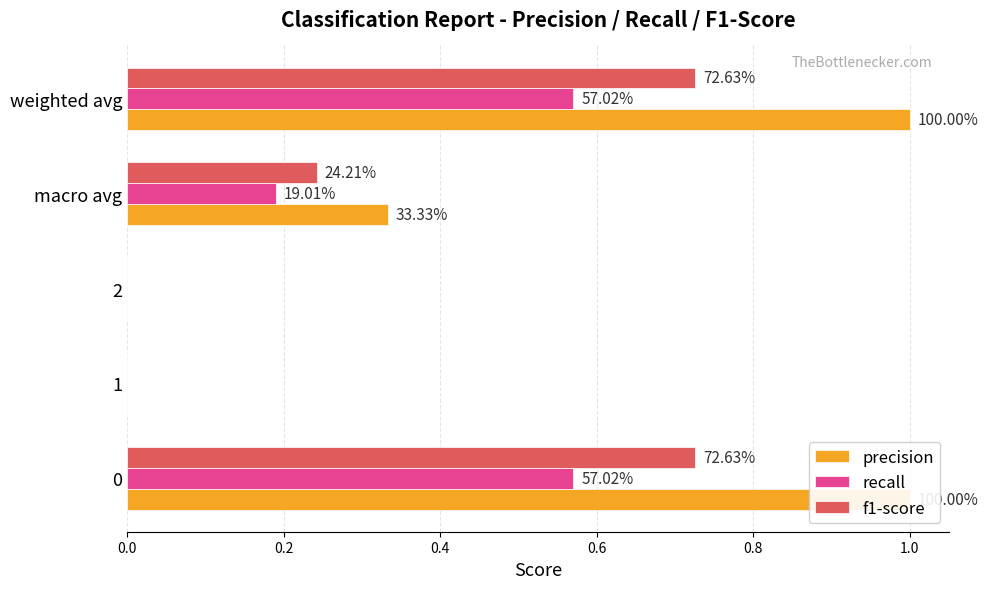

How many bars are there in each group?

3